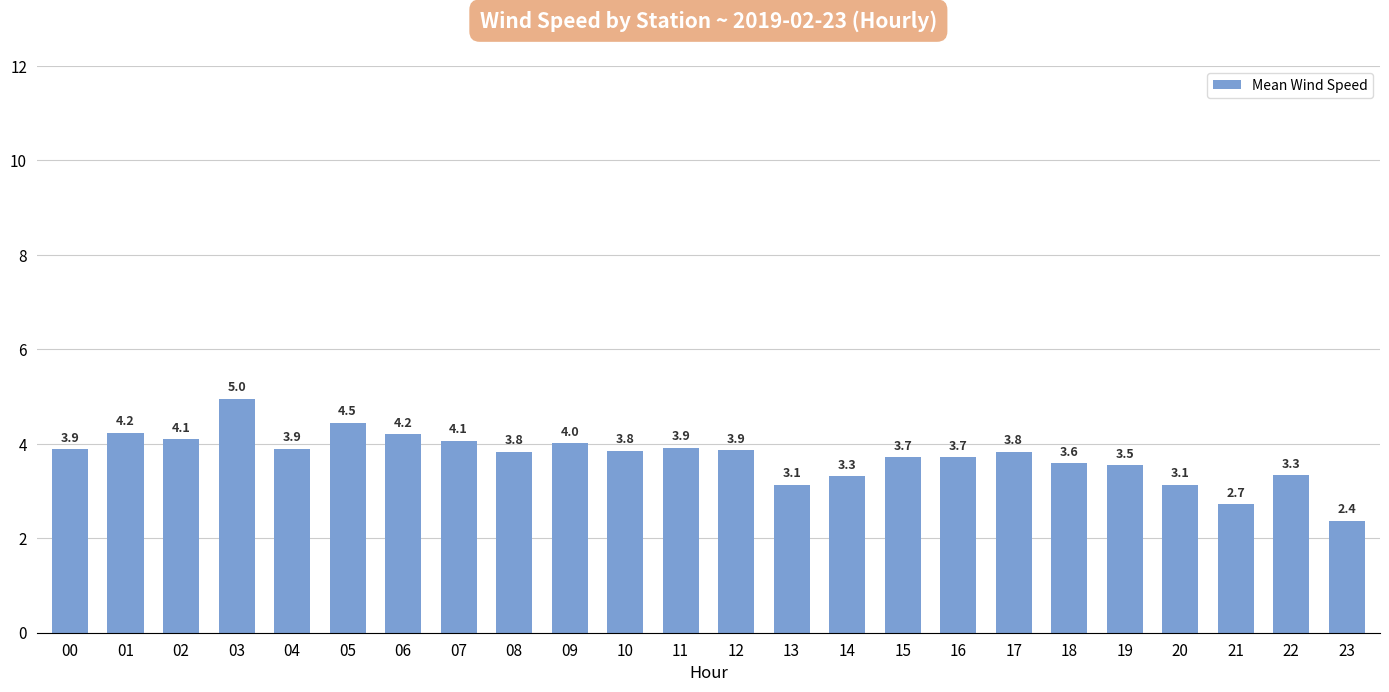

Which label corresponds to the largest value in the chart?

03